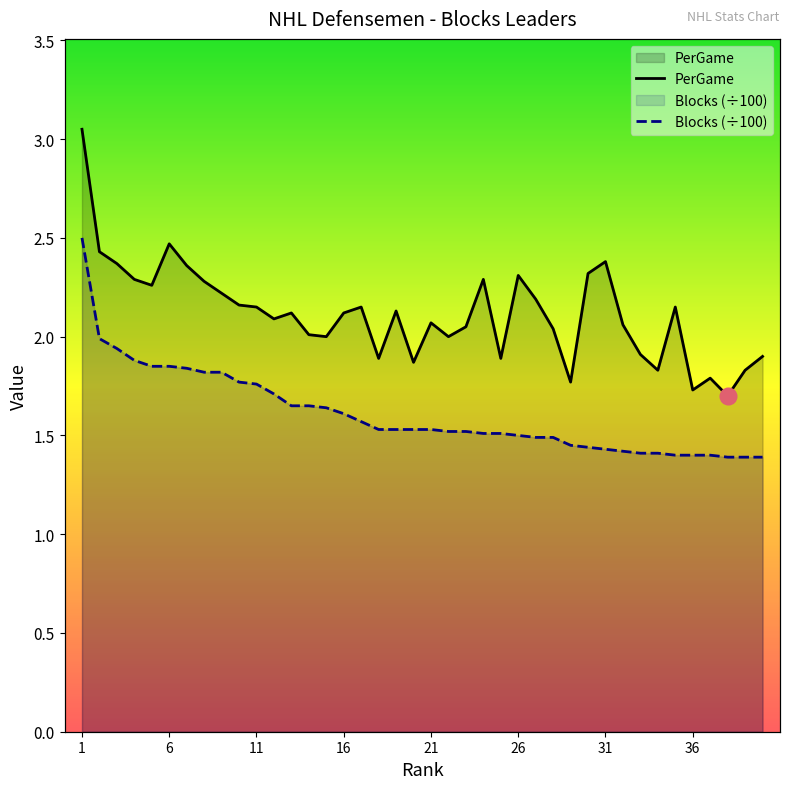

At which label does PerGame first exceed 2?

1